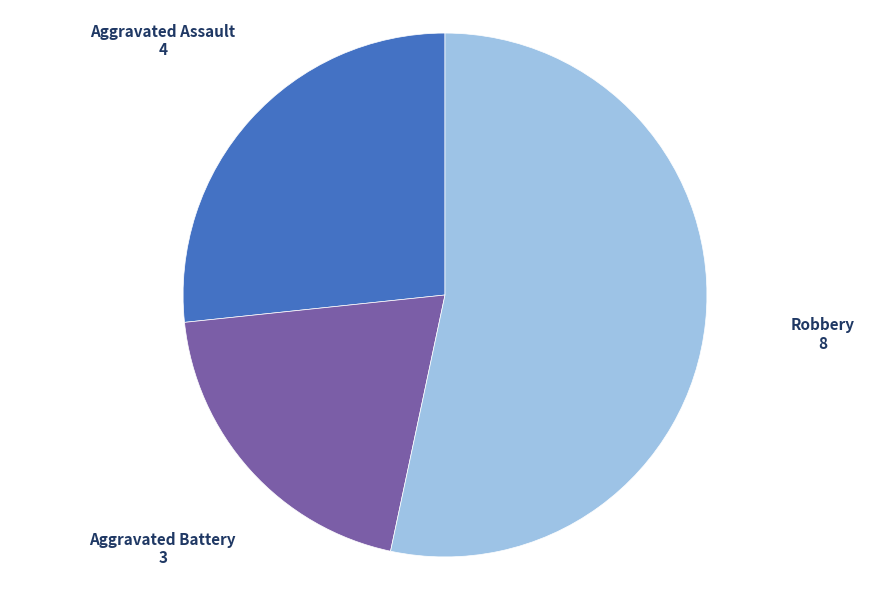

How many slices are in this pie chart?

3